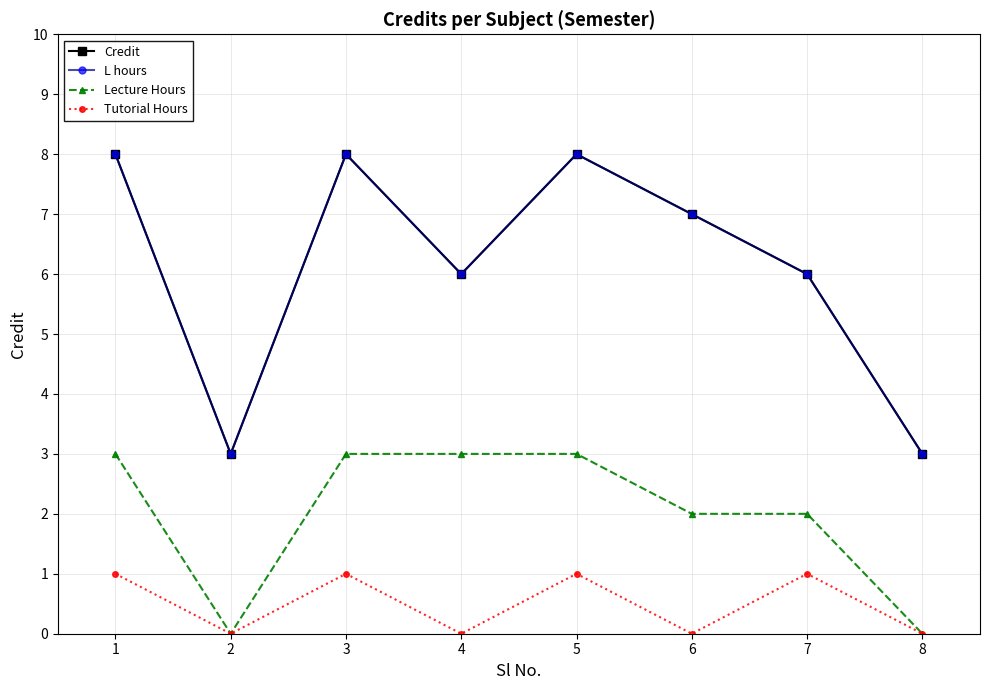

Is it true that Credit equals 9 at 4?

False